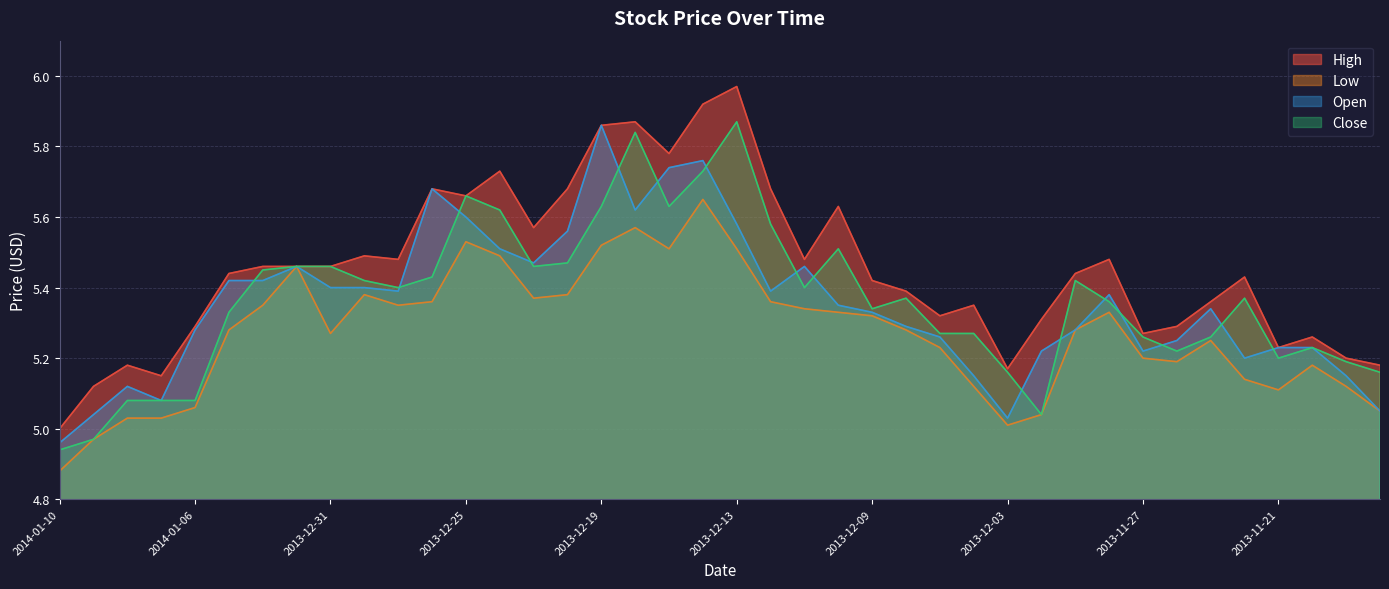

How many data points does each series have?

40